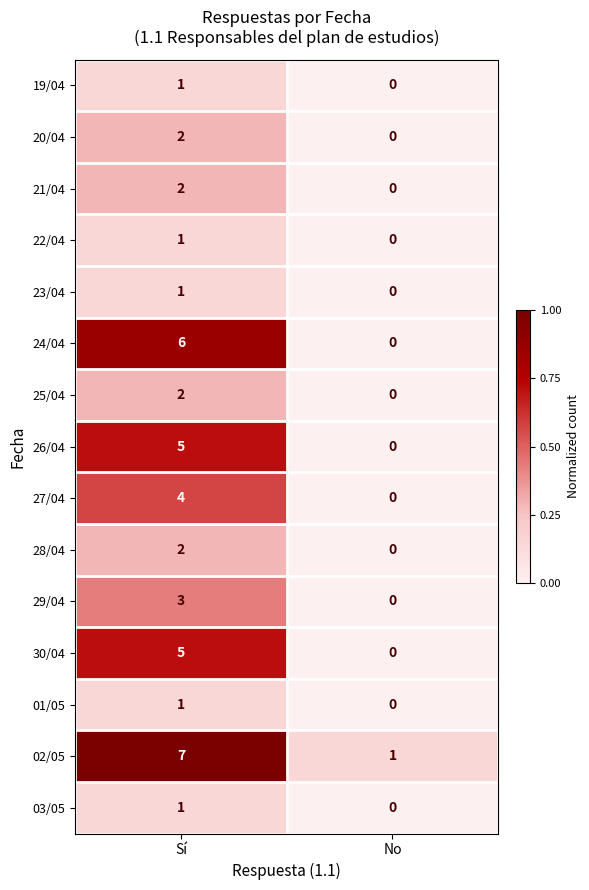

How many series are shown in this chart?

15